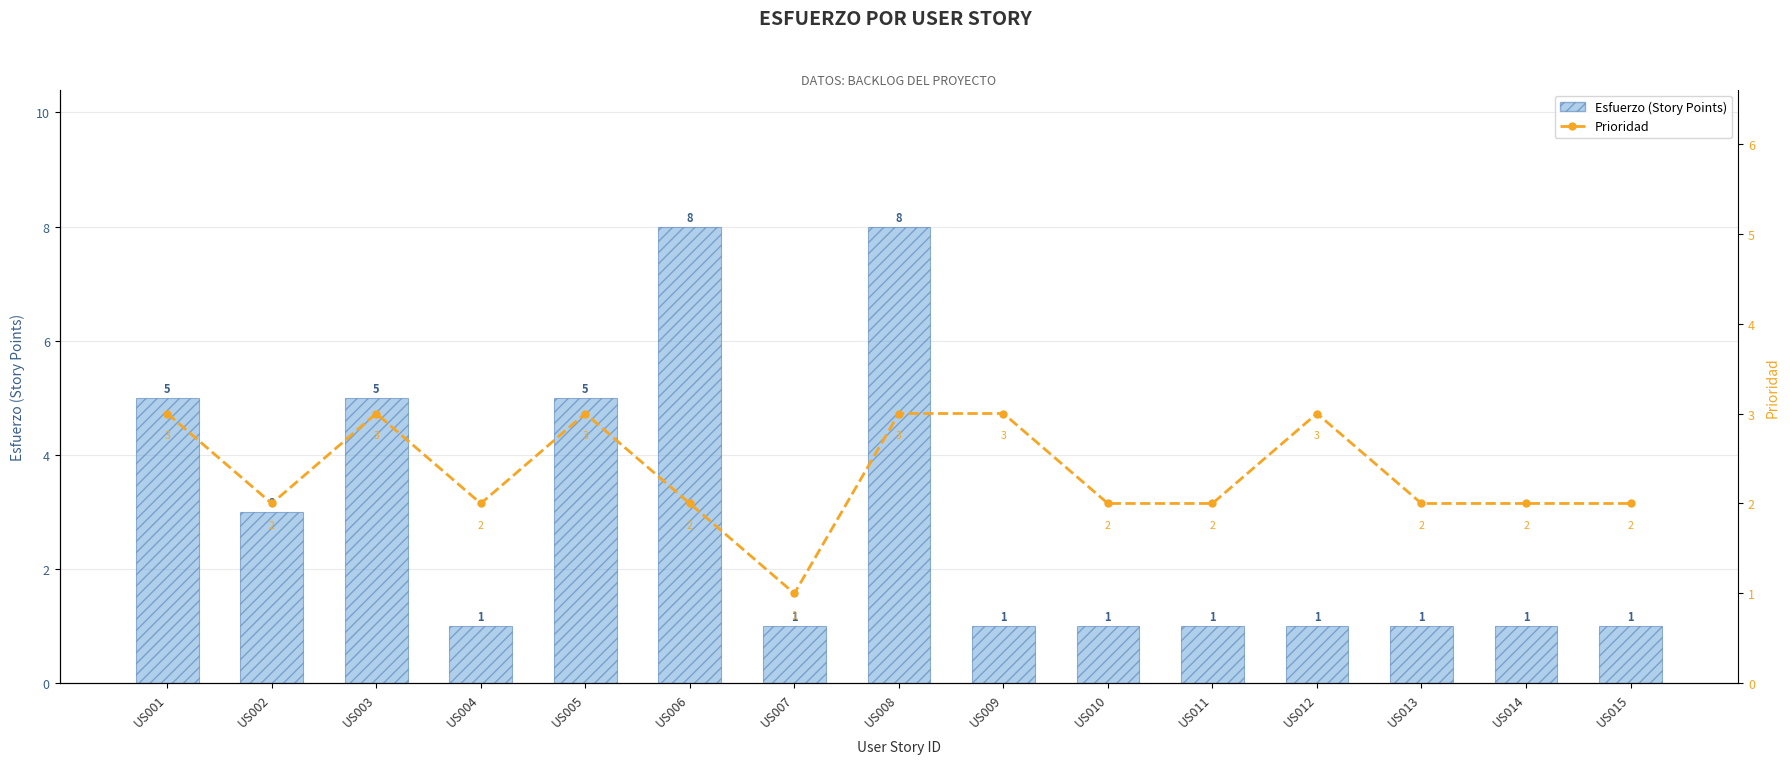

What is the difference between the second highest and minimum values in the Esfuerzo (Story Points) series?

7